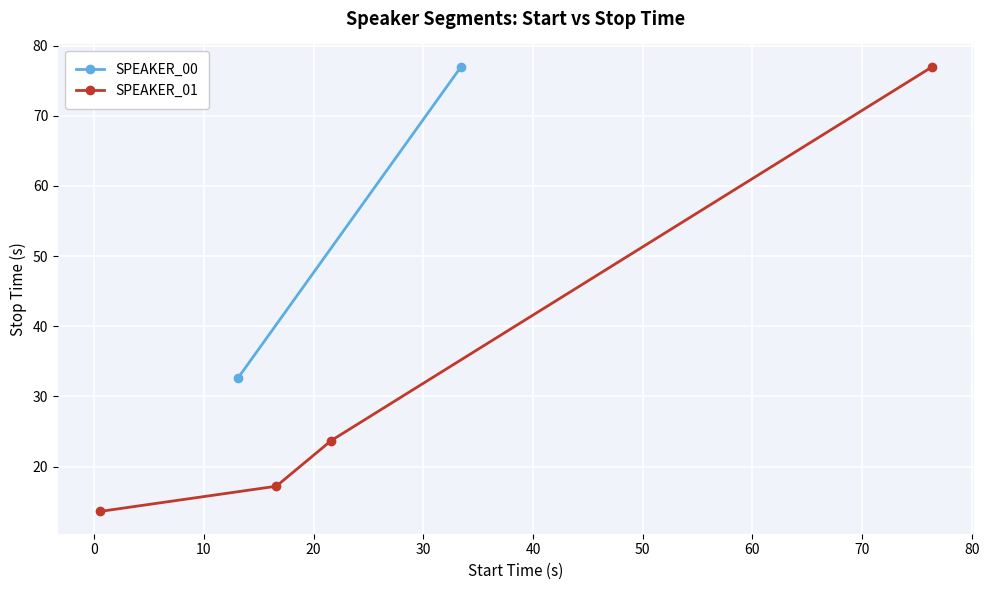

How many data points in SPEAKER_01 are above 23?

2